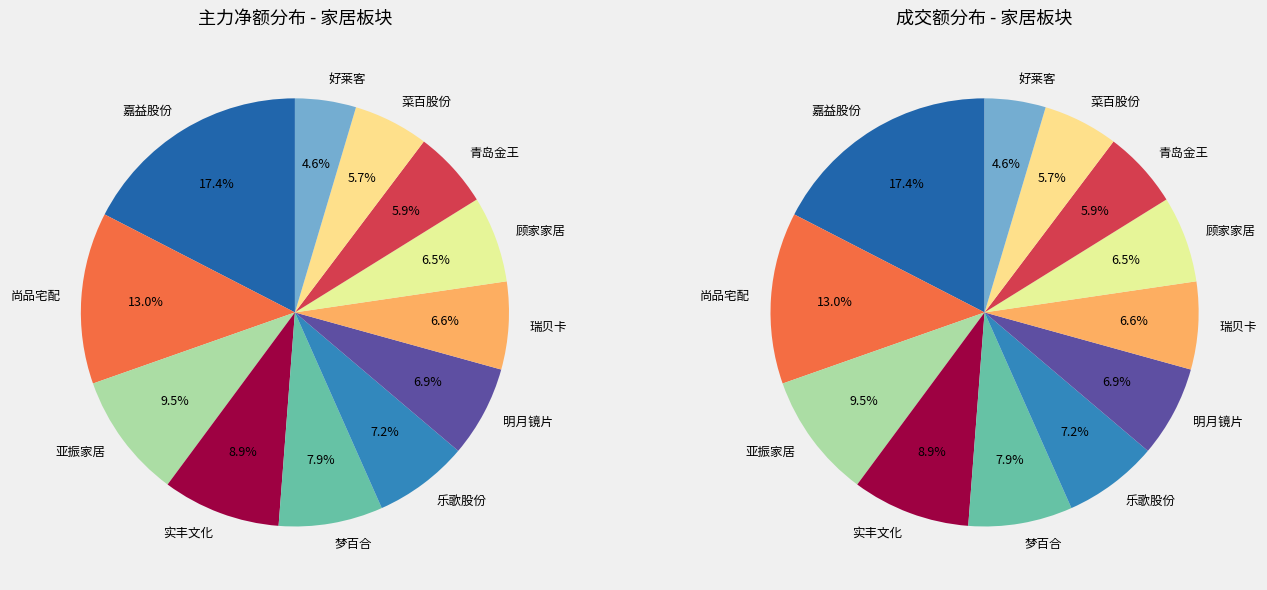

Which slice is the largest?

嘉益股份